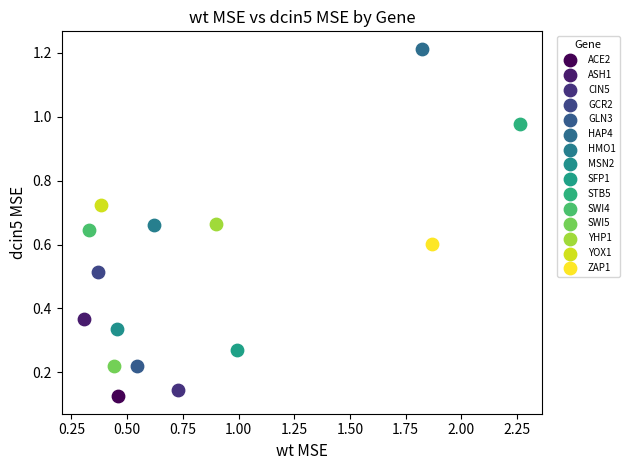

What are all the series names shown in the legend?

ACE2, ASH1, CIN5, GCR2, GLN3, HAP4, HMO1, MSN2, SFP1, STB5, SWI4, SWI5, YHP1, YOX1, ZAP1